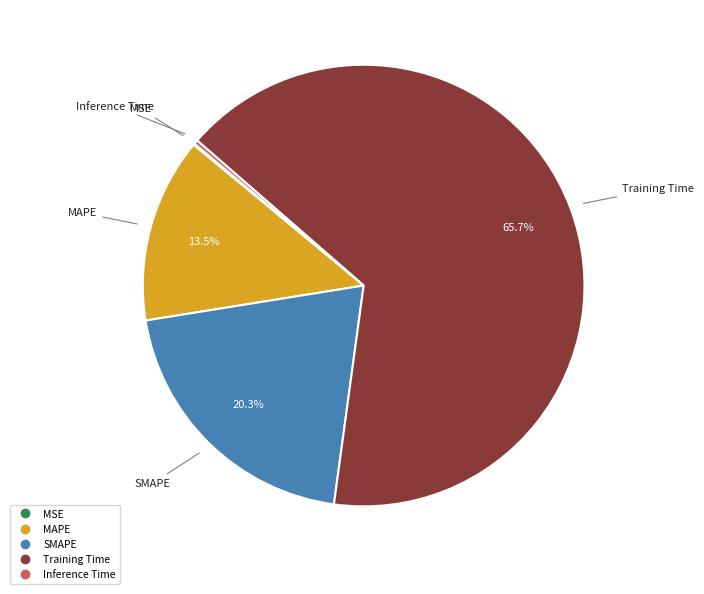

To the nearest percent, what is the average slice percentage?

20%